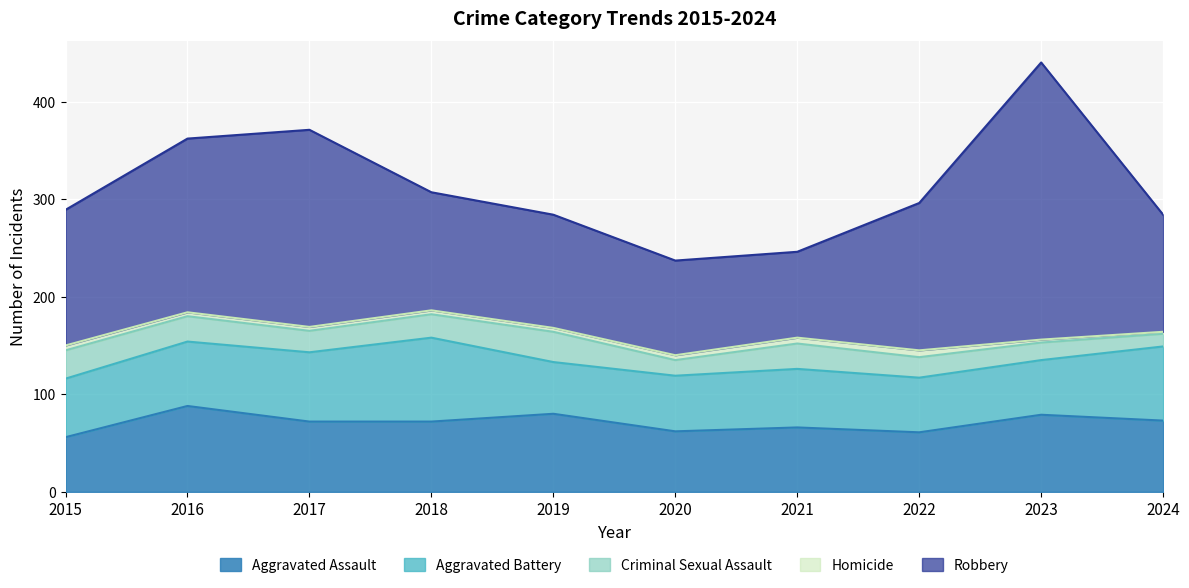

True or false: Aggravated Battery and Criminal Sexual Assault cross at least once.

False